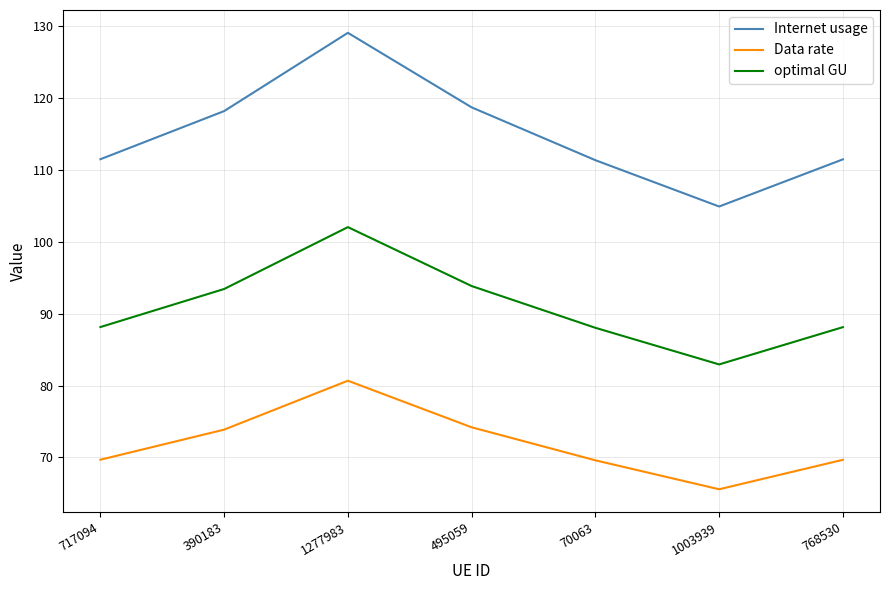

What is the maximum value for Data rate?

80.7